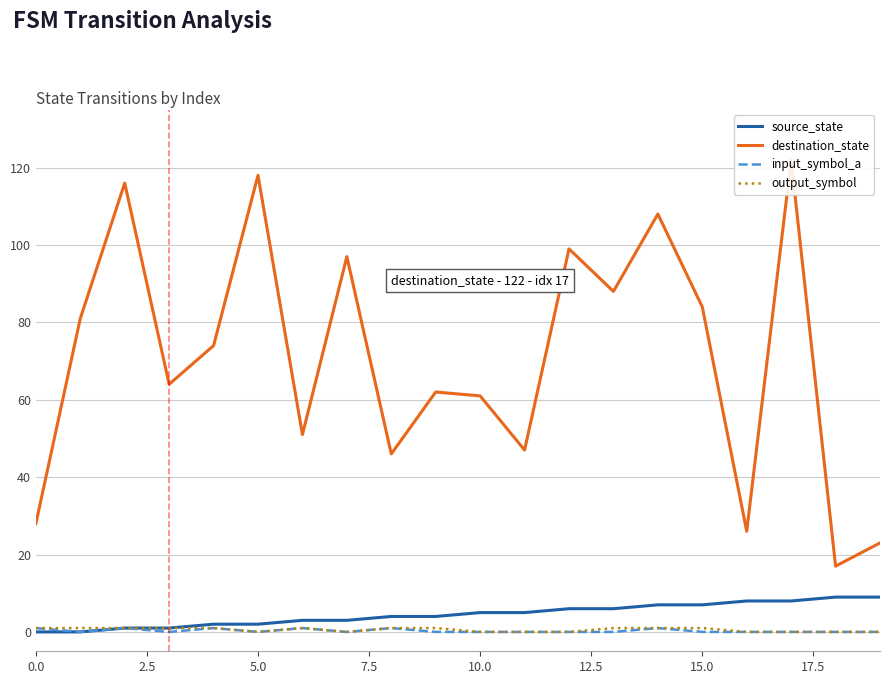

In input_symbol_a, how many points are lower than both neighbors (excluding endpoints)?

4